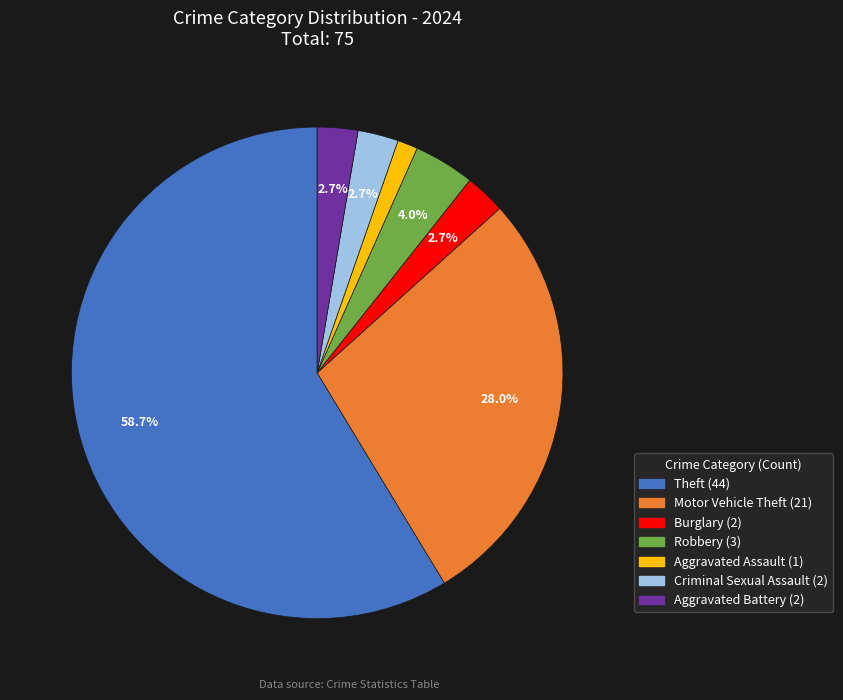

Is there any slice that represents more than half of the pie?

Yes